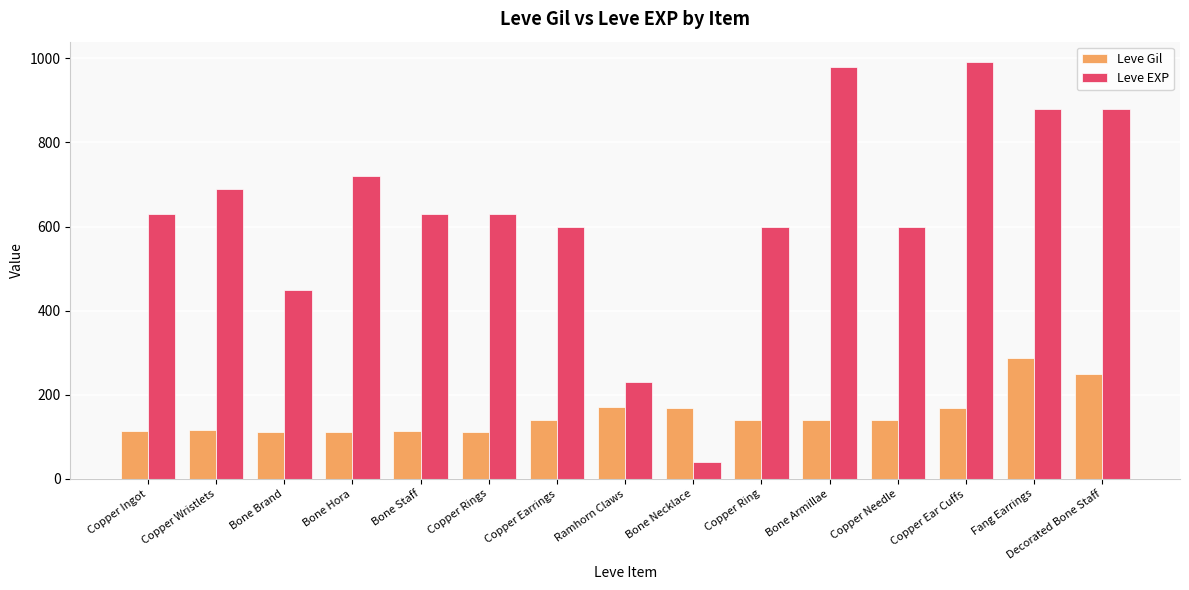

What is the minimum value for Leve EXP?

40